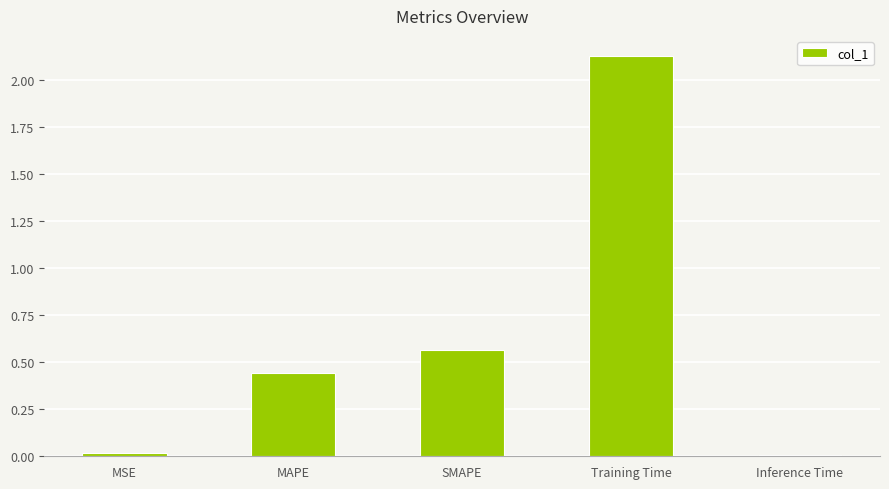

Which category has the highest value across all series?

Training Time